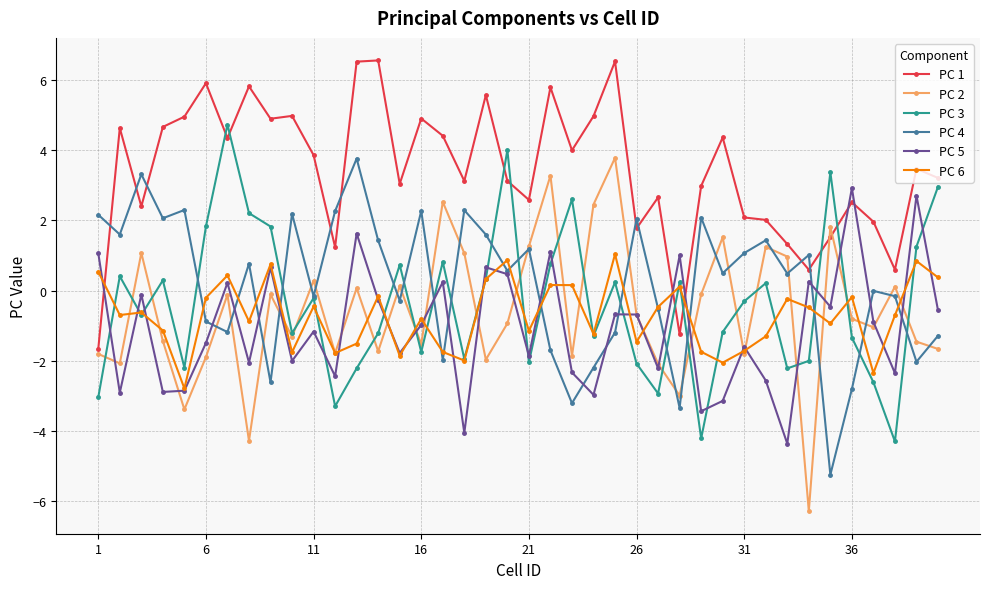

Which series has the largest total across all categories?

PC 1